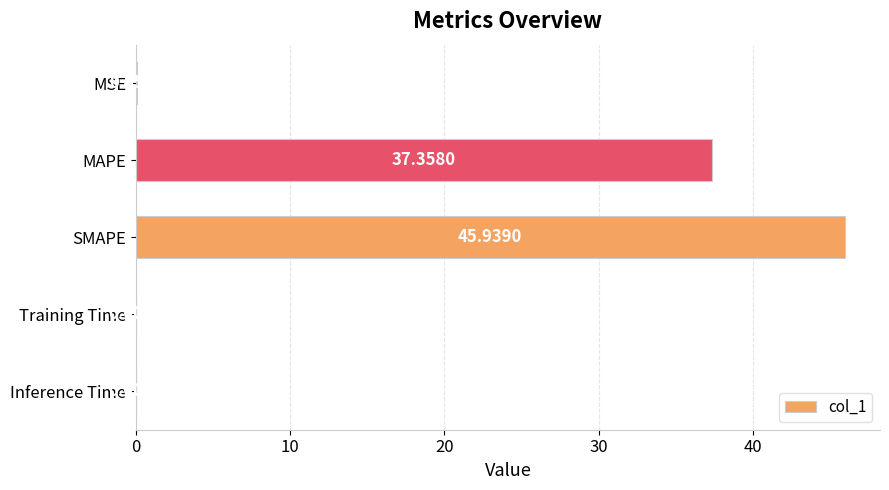

Which label corresponds to the largest value in the chart?

SMAPE